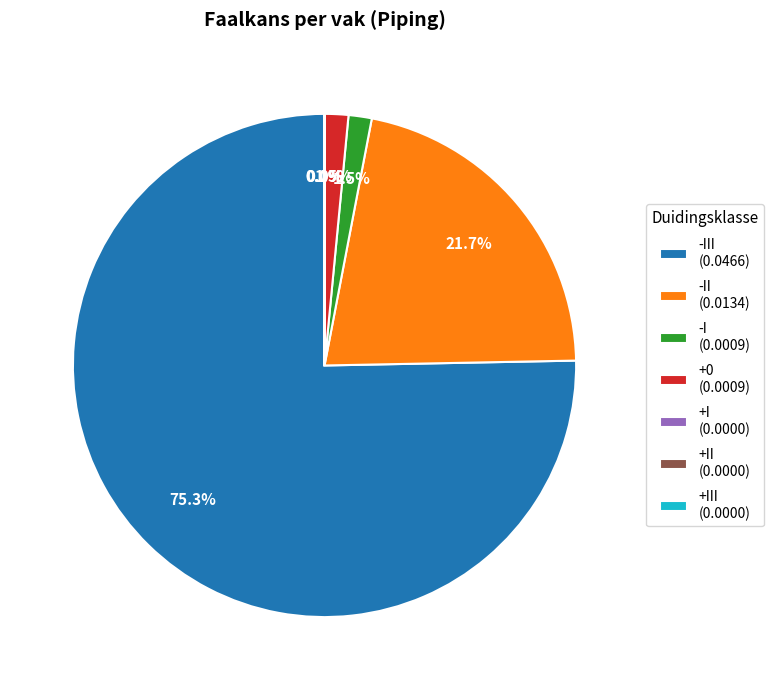

Which category has the biggest portion of the pie?

-III (0.0466)